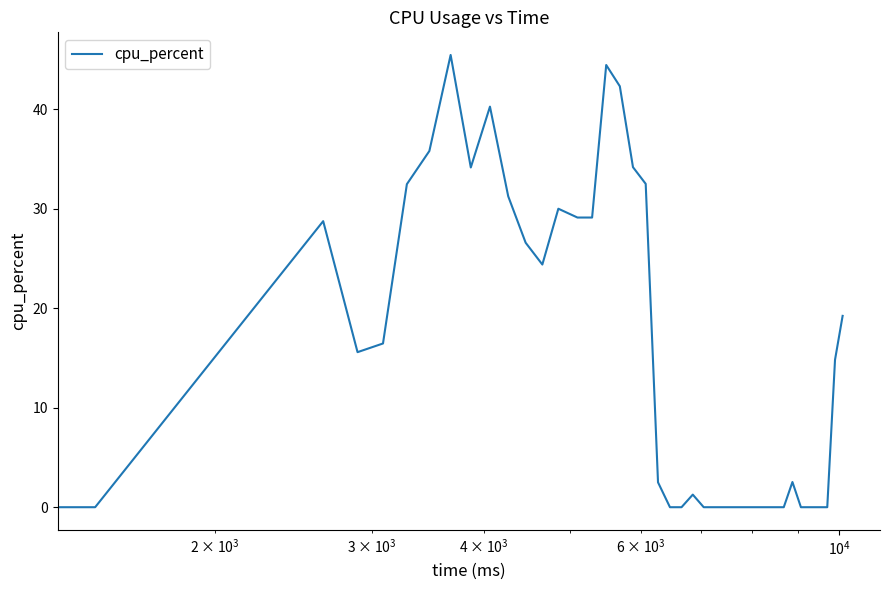

What is the maximum value shown in the chart?

45.5